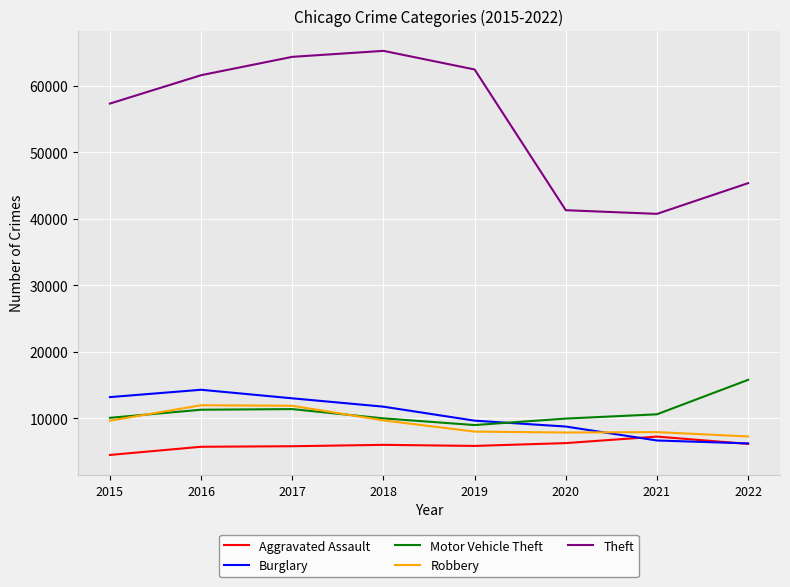

Does the chart have visible grid lines?

Yes